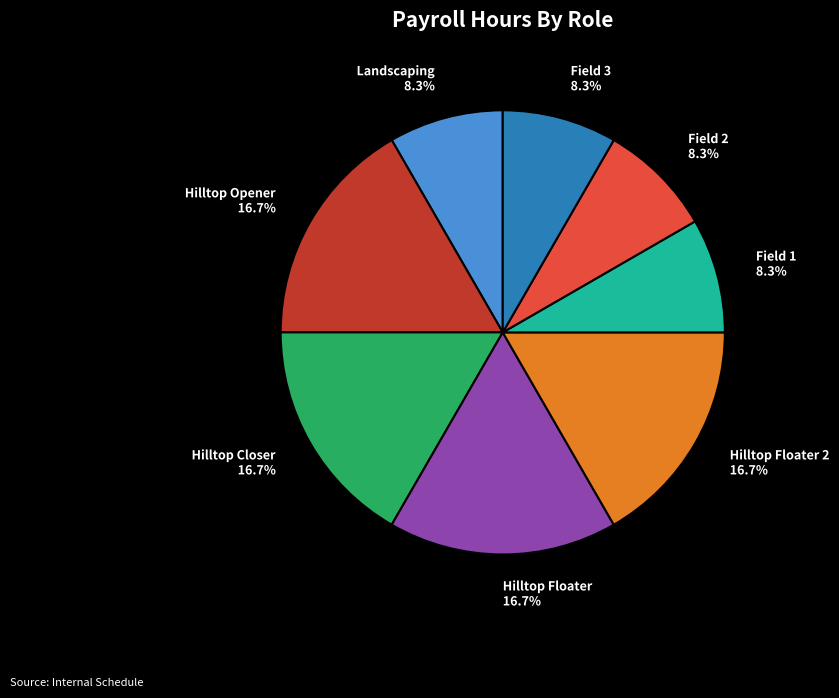

Does Hilltop Floater 2 represent more than half of the total?

No